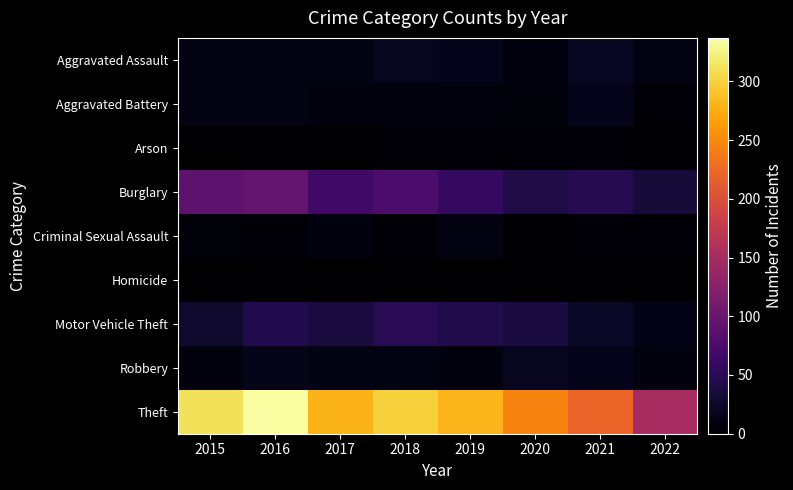

At 2018, list the series in order from largest to smallest.

Theft, Burglary, Motor Vehicle Theft, Aggravated Assault, Robbery, Aggravated Battery, Arson, Criminal Sexual Assault, Homicide